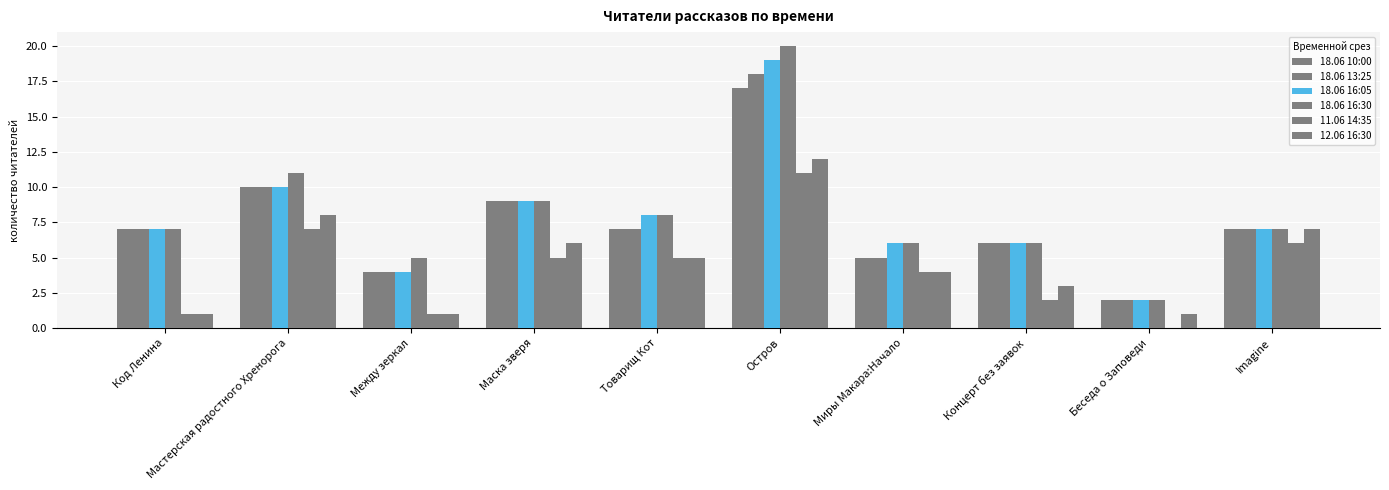

What is the value of the 18.06 13:25 bar at the 1st from the left?

7